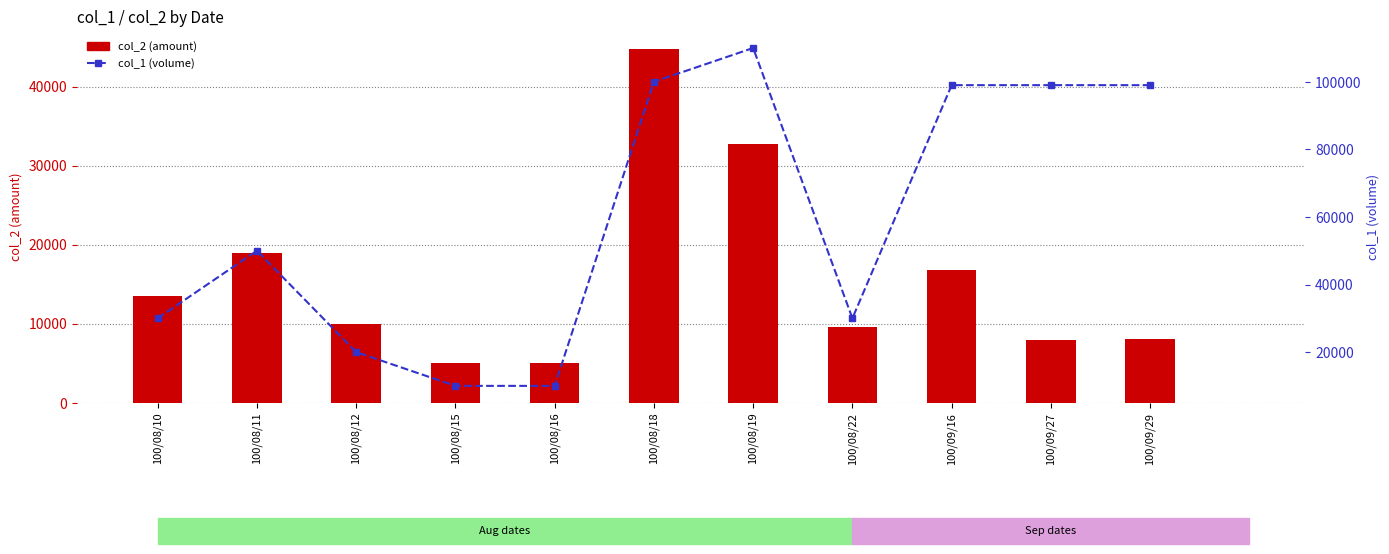

What is the value of the col_2 (amount) bar at the 3rd from the left?

10000